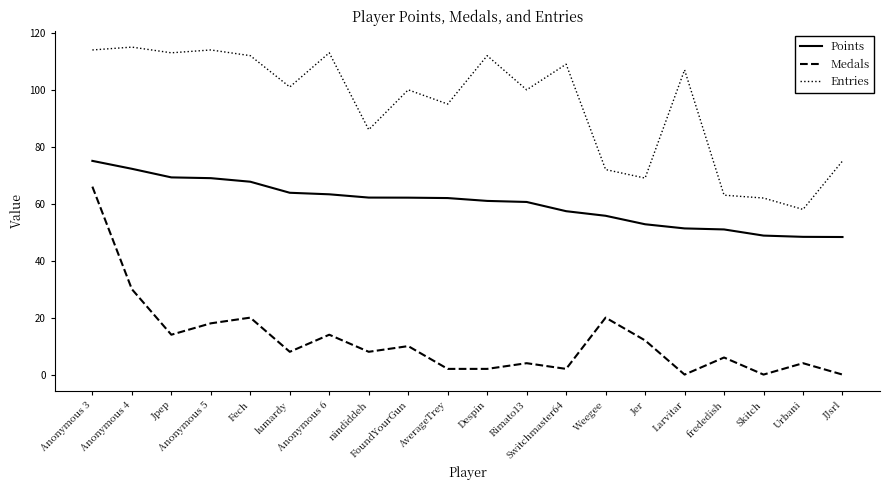

What is the difference between the maximum and minimum values in the Entries series?

57.0